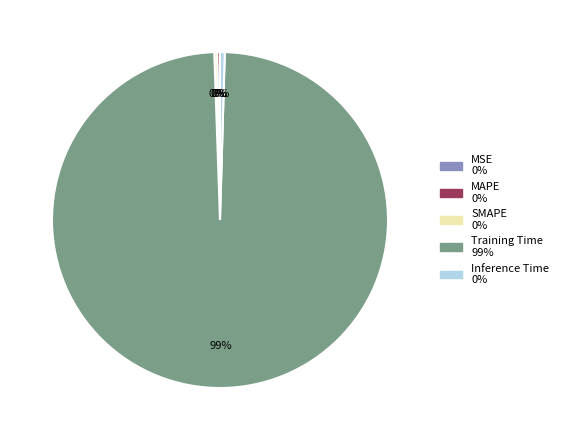

Is there any slice that represents more than half of the pie?

Yes